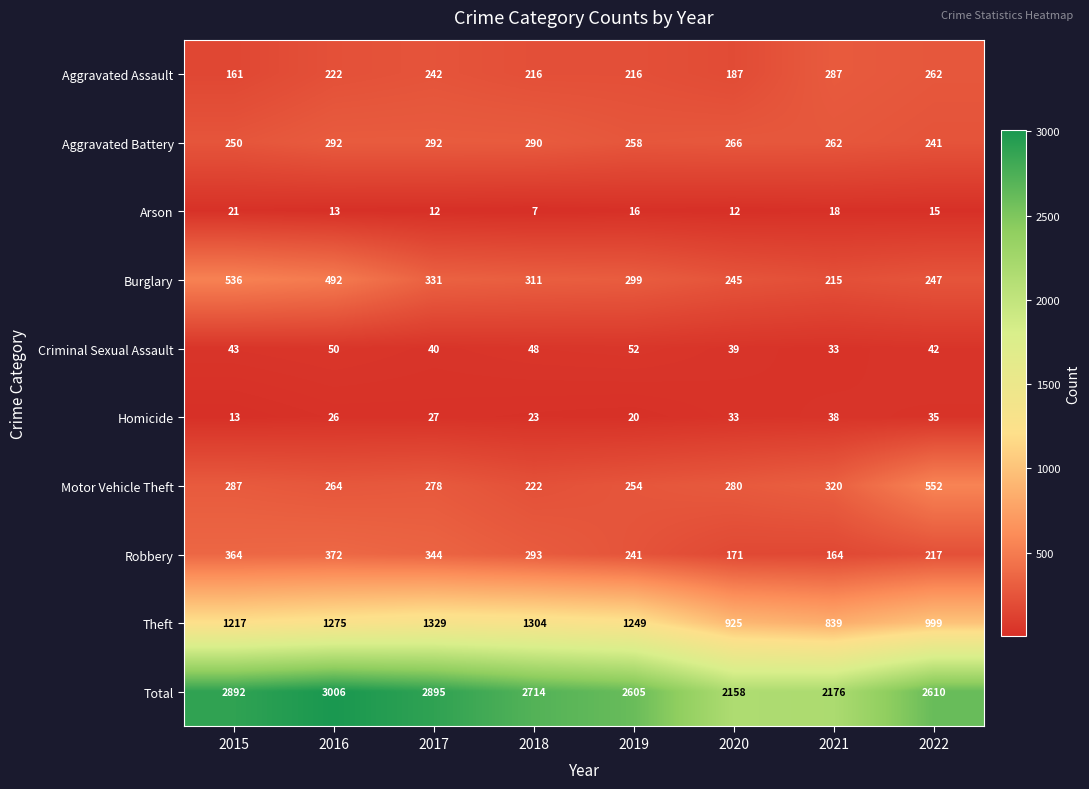

Which series changed the most between 2016 and 2018?

Total